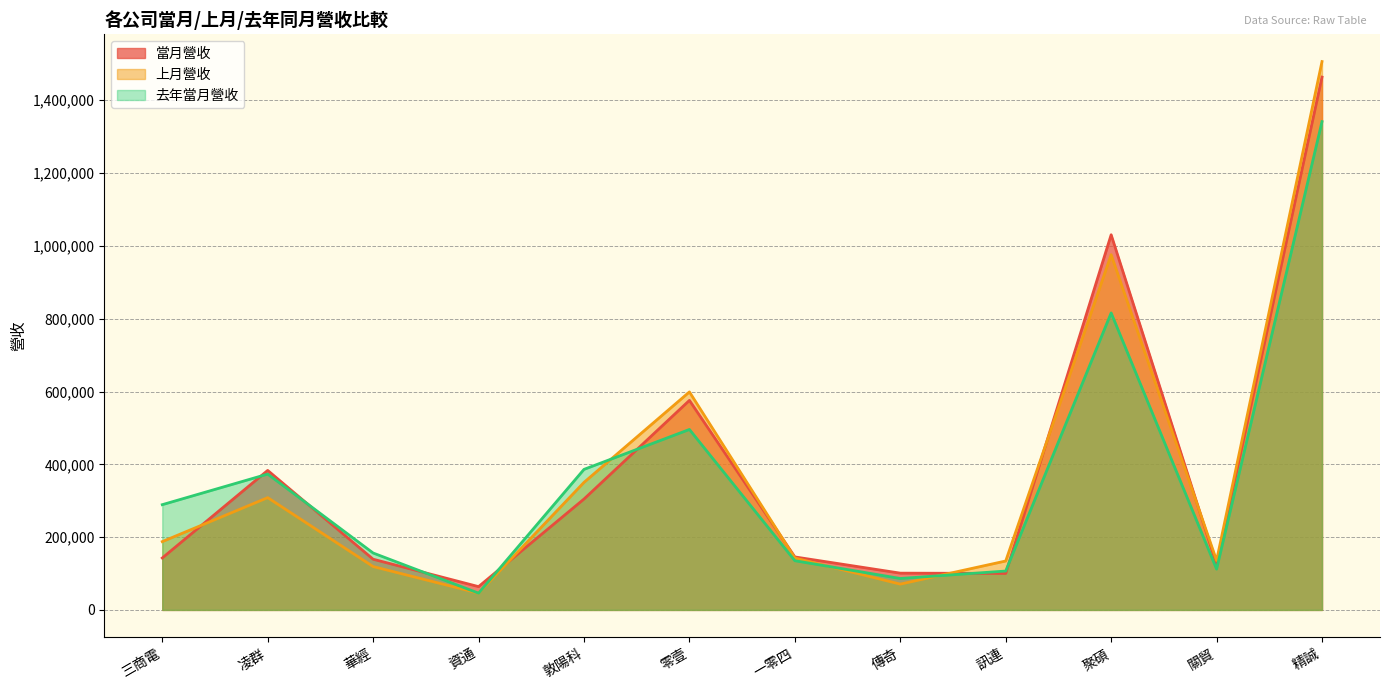

Which series has the largest range (max minus min)?

上月營收